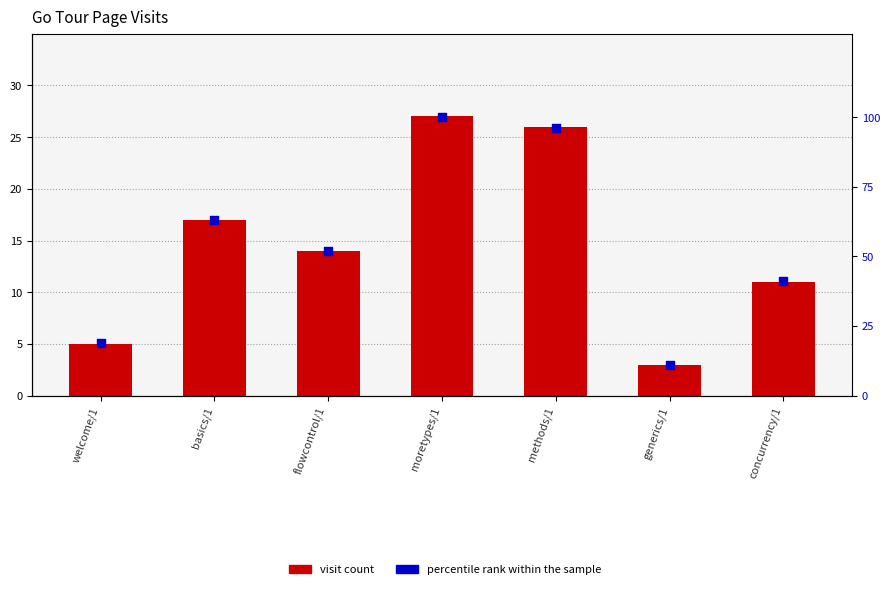

Which series reaches the minimum Y coordinate?

visit count